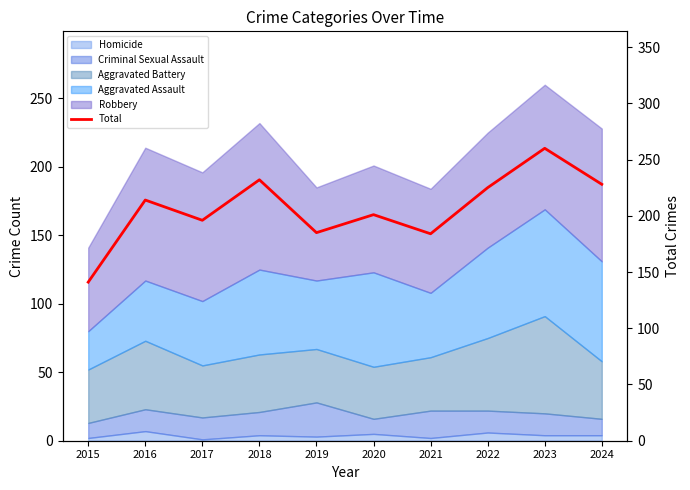

What is the value of the 3rd point from the left?

196